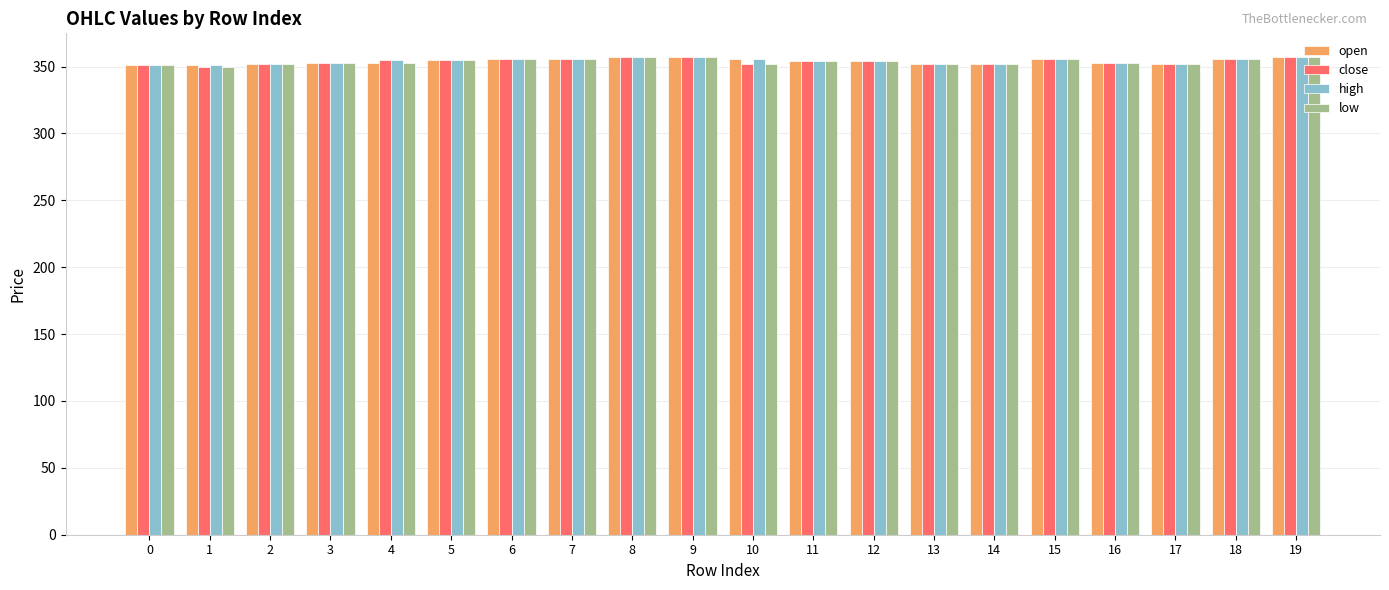

How many bars are there in each group?

4